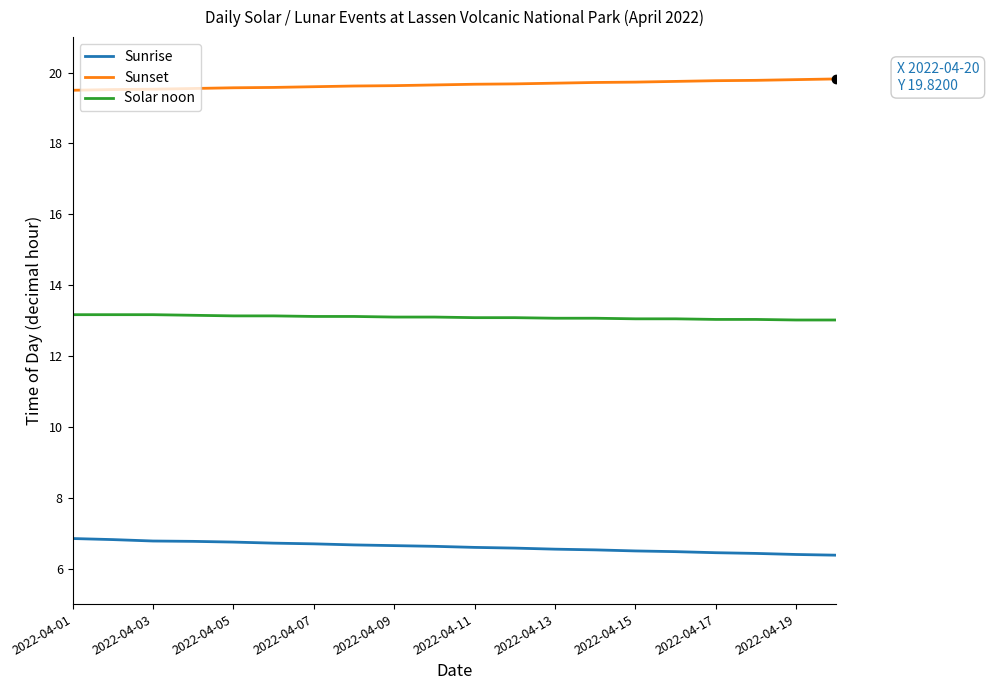

True or false: Sunrise and Sunset cross at least once.

False